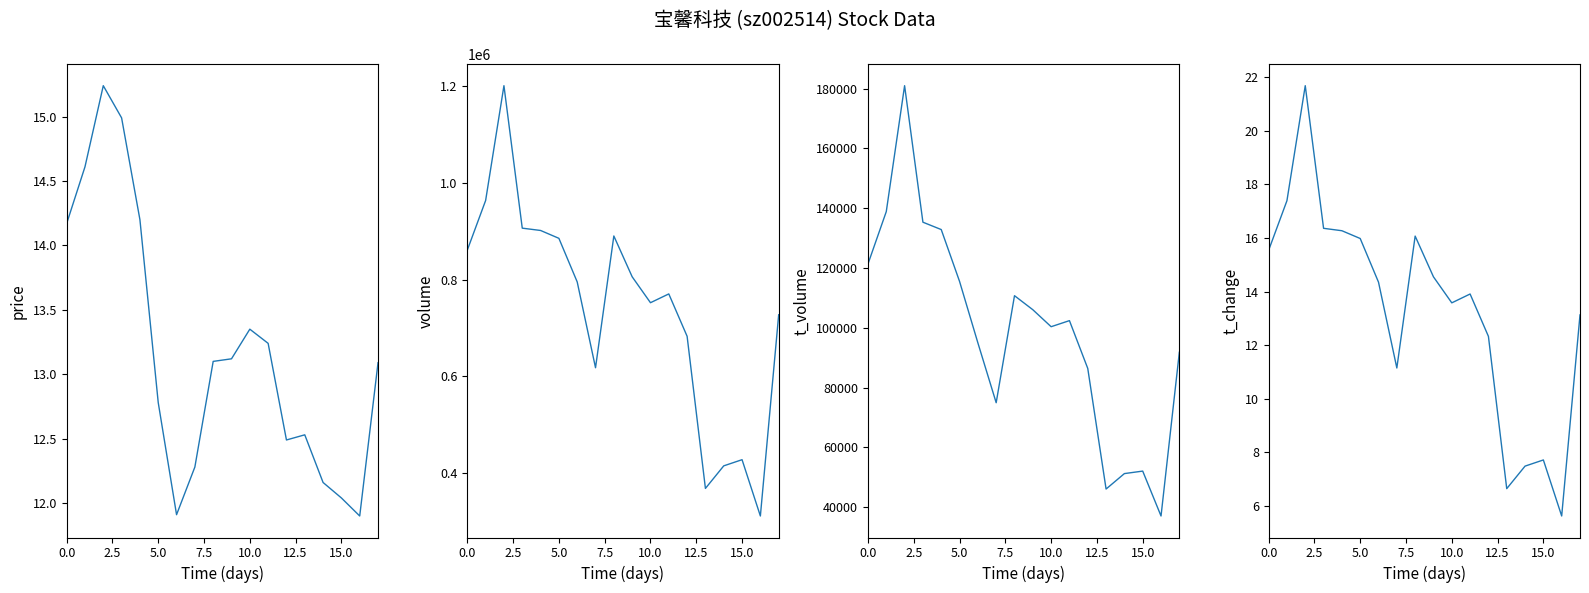

How many interior local valleys does the price series have?

3